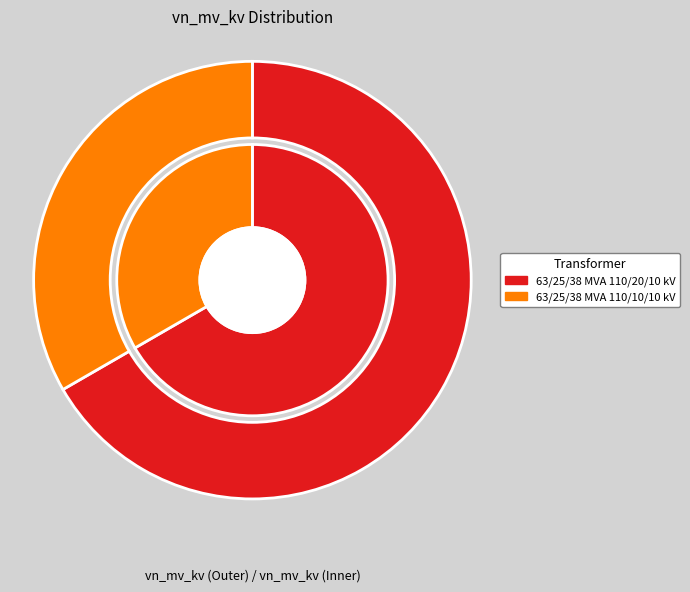

Does any single category account for the majority?

Yes